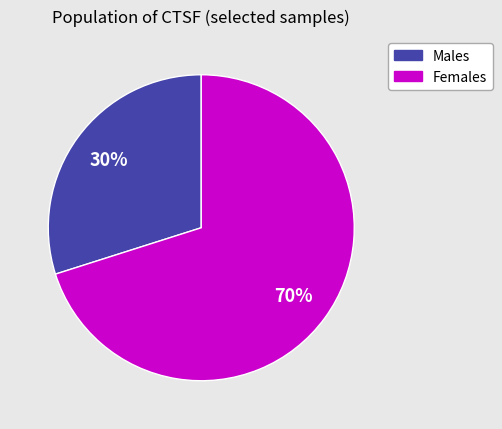

How many slices are in this pie chart?

2